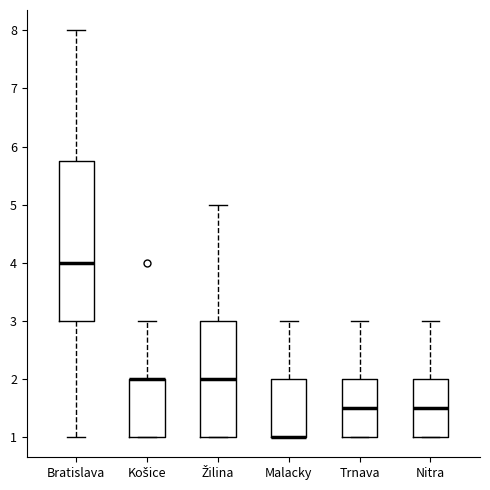

Reading left to right, read every box against the y-axis: the position of its median line, the range the box covers, and the ends of its whiskers. The values are not printed on the chart, so give them approximately, as read against the axis.

Bratislava: median 4.0, box 3.0 to 5.8, whiskers 1.0 to 8.0
Košice: median 2.0 (drawn on the box's upper edge), box 1.0 to 2.0, whiskers 1.0 to 3.0
Žilina: median 2.0, box 1.0 to 3.0, whiskers 1.0 to 5.0
Malacky: median 1.0 (drawn on the box's lower edge), box 1.0 to 2.0, whiskers 1.0 to 3.0
Trnava: median 1.5, box 1.0 to 2.0, whiskers 1.0 to 3.0
Nitra: median 1.5, box 1.0 to 2.0, whiskers 1.0 to 3.0